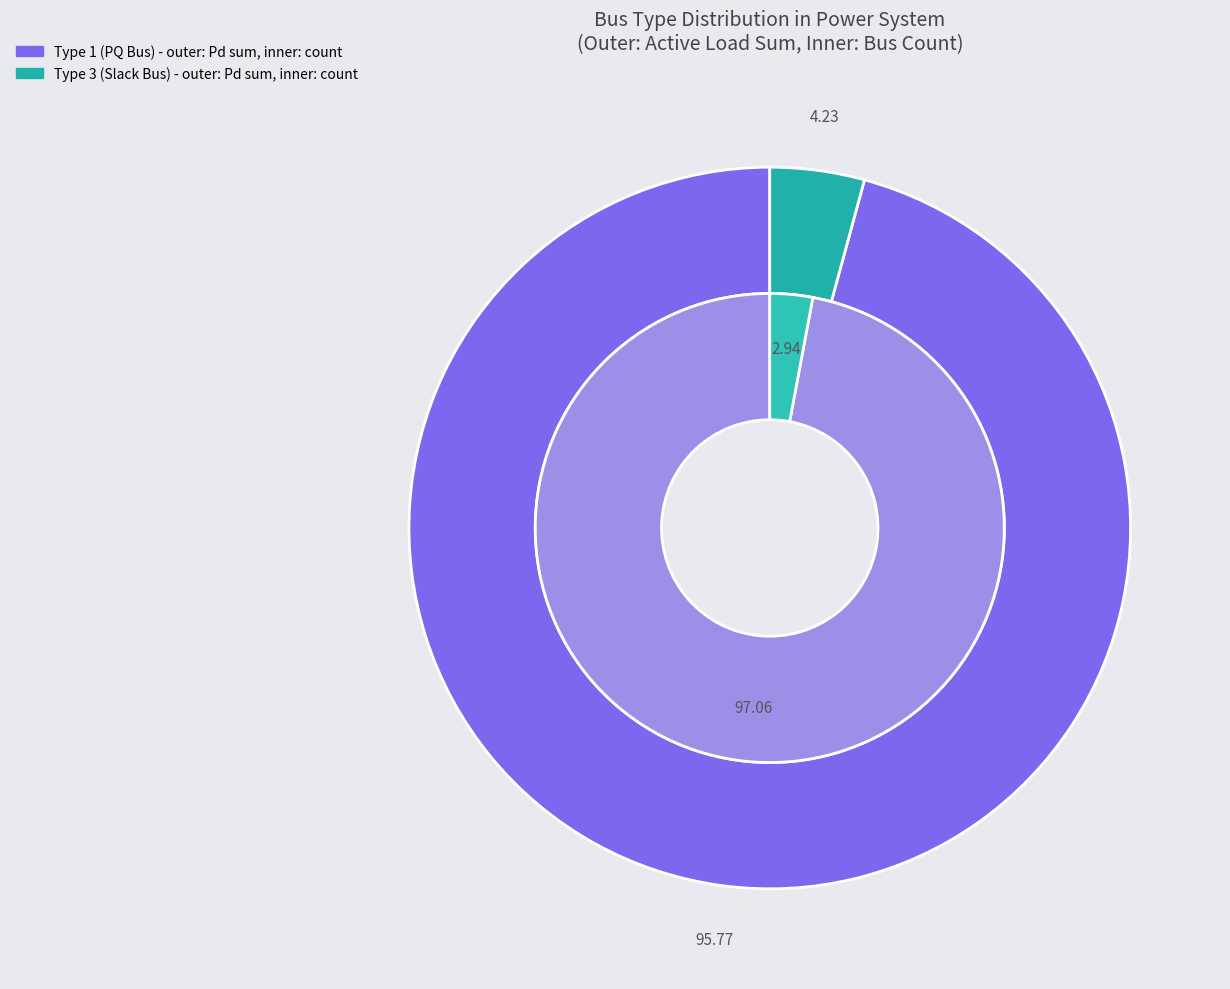

Rank the categories by value from lowest to highest.

BUS_TYPE_3, BUS_TYPE_1